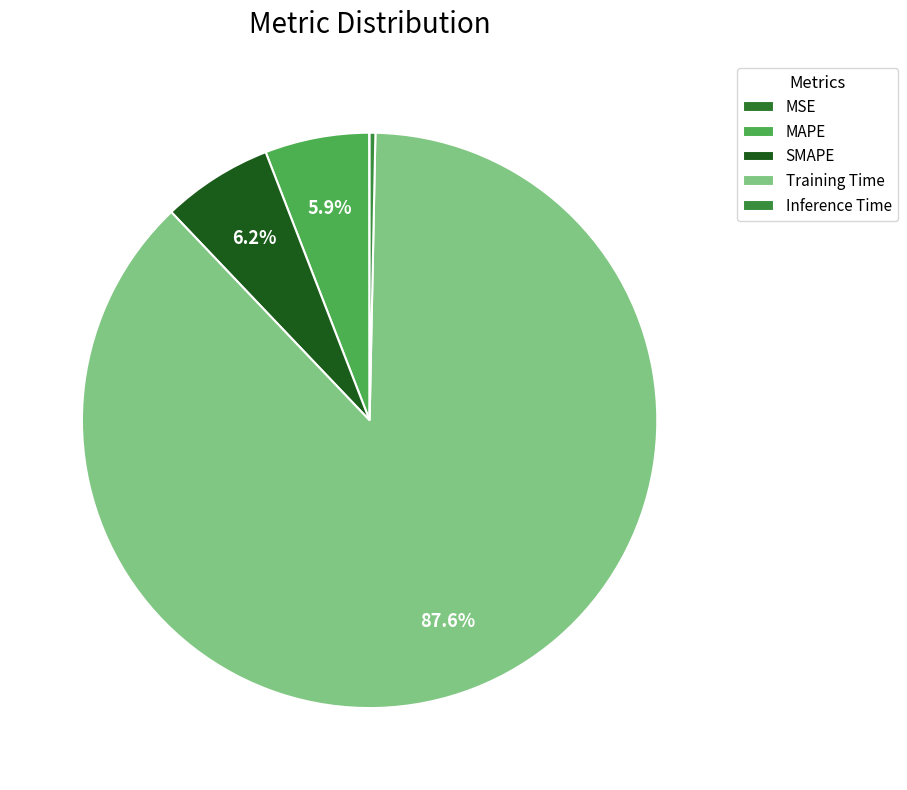

To the nearest percent, what is the combined percentage of Training Time and Inference Time?

88%